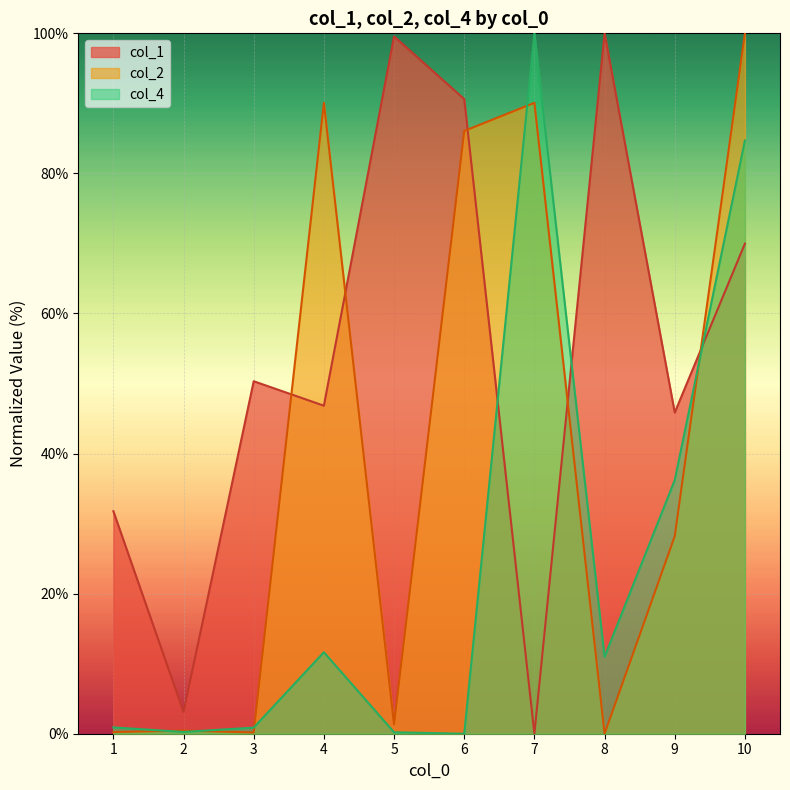

What is the sum of all col_4 values?

245.7